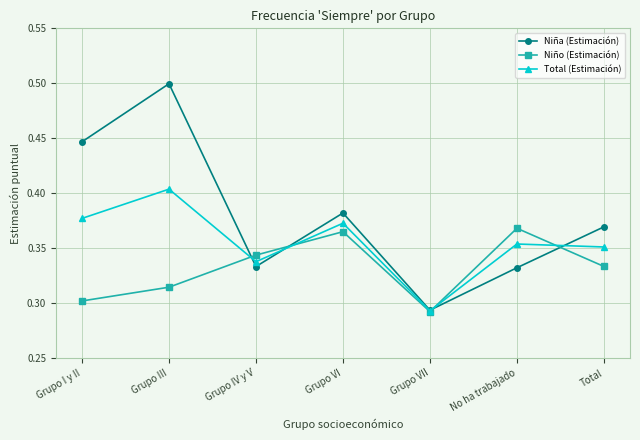

At which category does the chart reach its minimum across all series?

Grupo VII